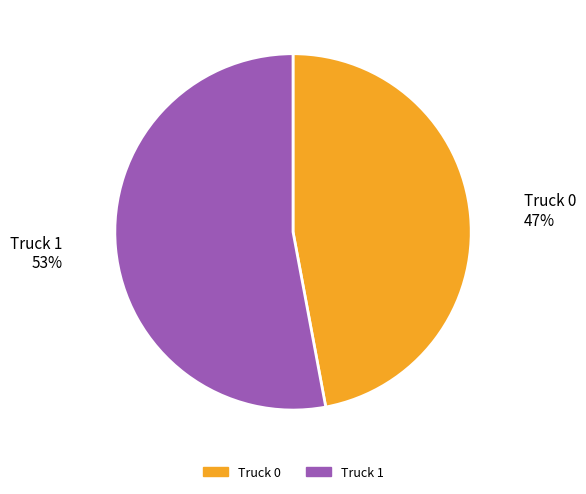

To the nearest percent, what is the difference between the largest and smallest slice percentages?

6%